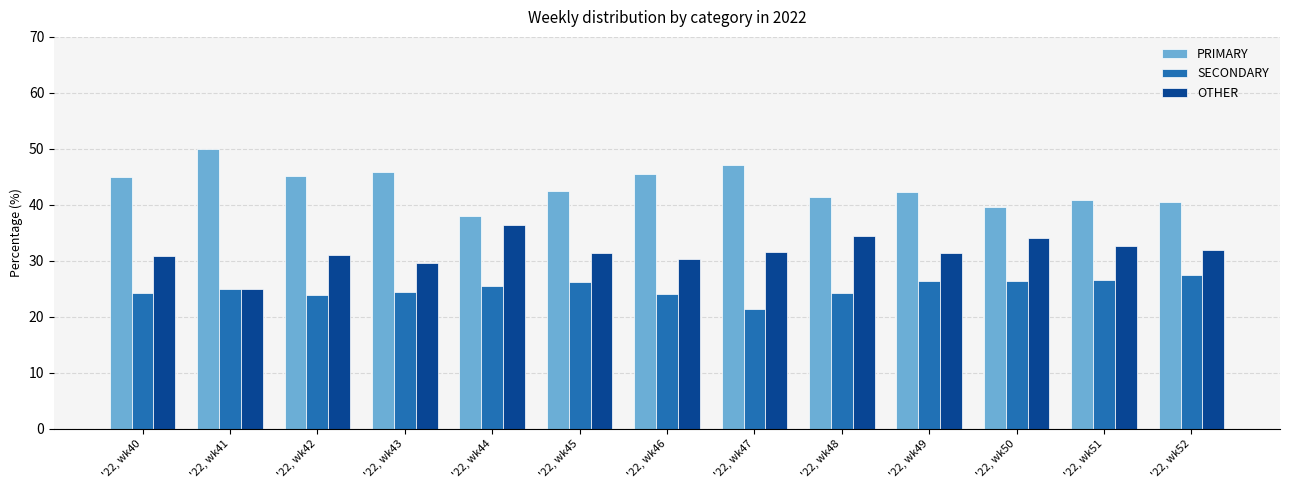

Which category has the lowest value in the PRIMARY series?

'22, wk44